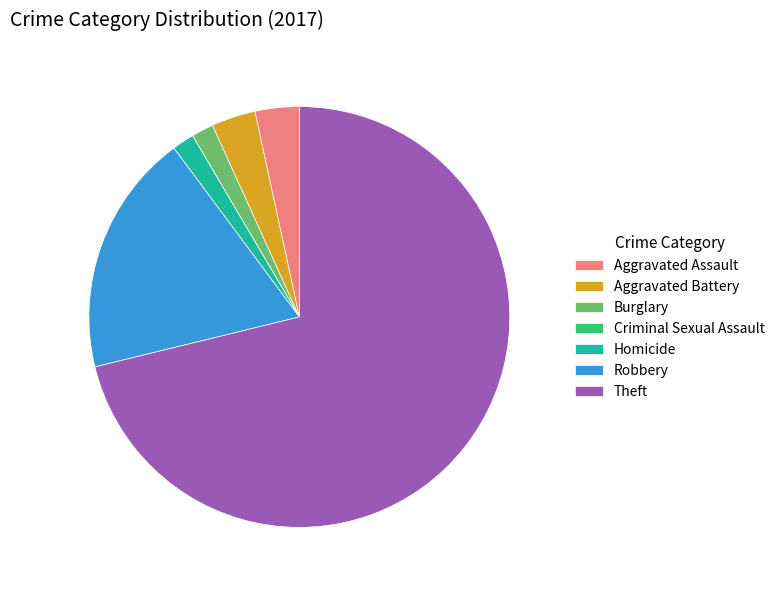

Do Homicide and Burglary together represent more than half of the pie?

No